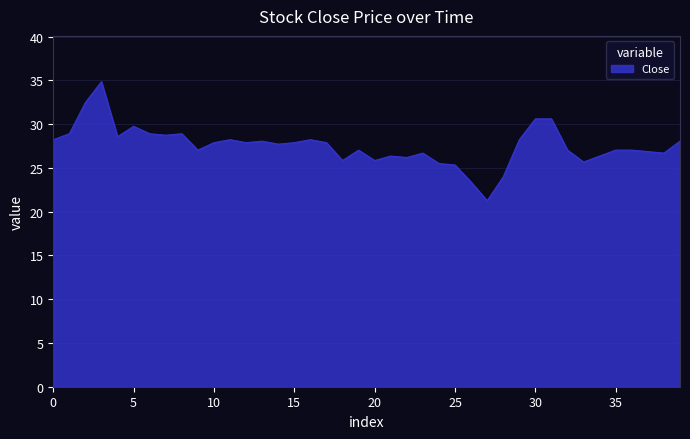

What is the greatest value displayed?

34.8